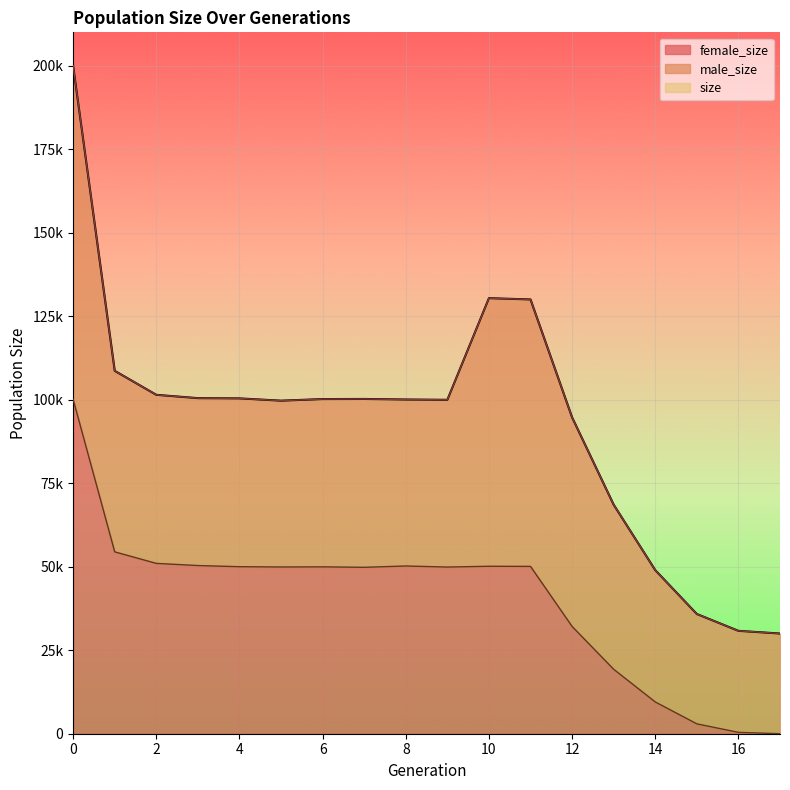

What is the difference between the size values at 8 and 3?

408